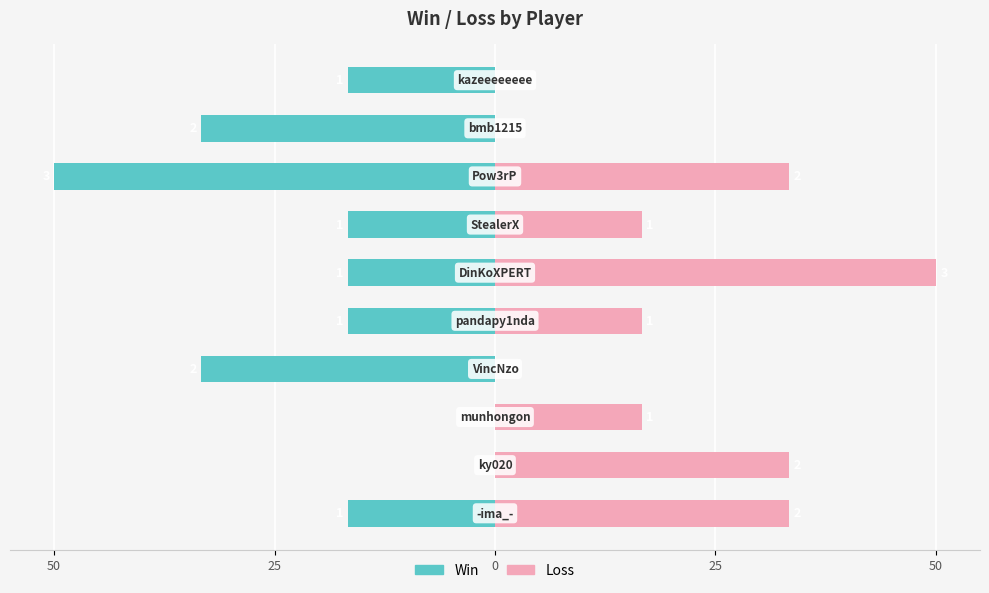

How many bars are there in each group?

2